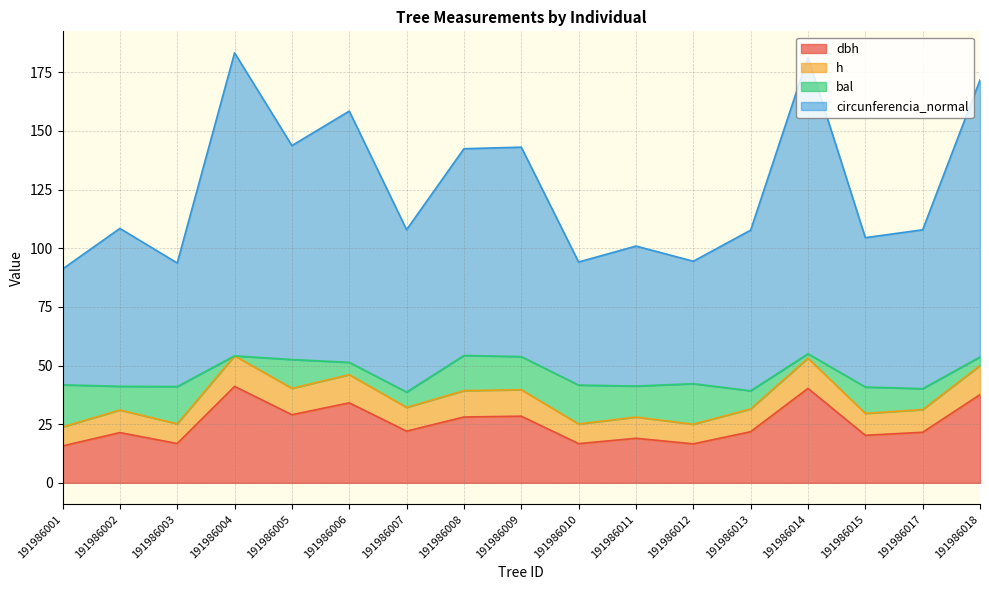

Does the chart display data point markers on the line(s)?

No